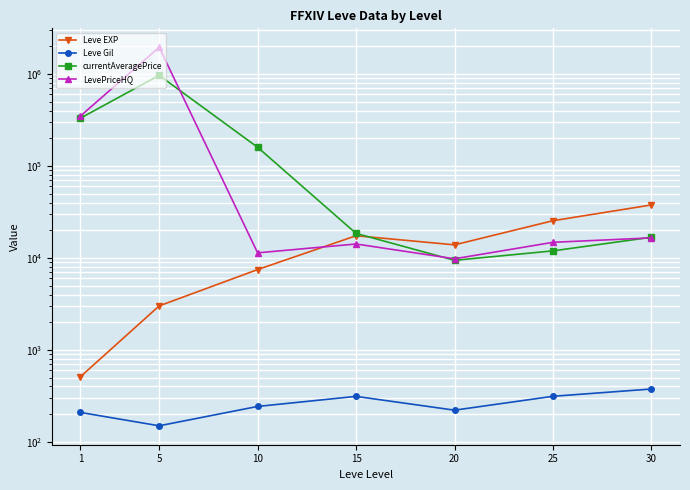

How many interior local peaks does the Leve EXP series have?

1